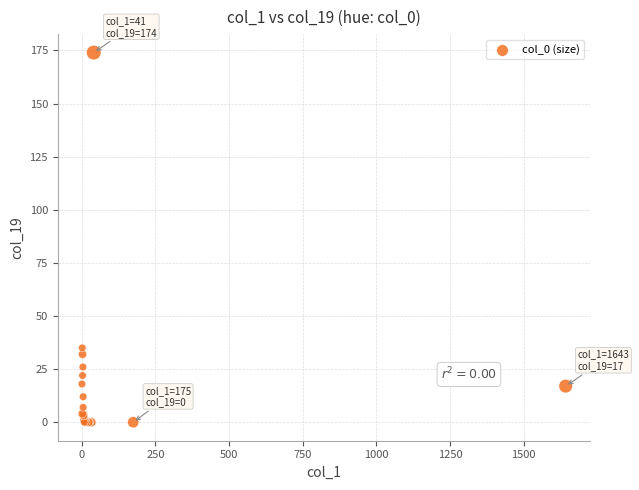

What Y value in the scatter plot is closest to 87?

35